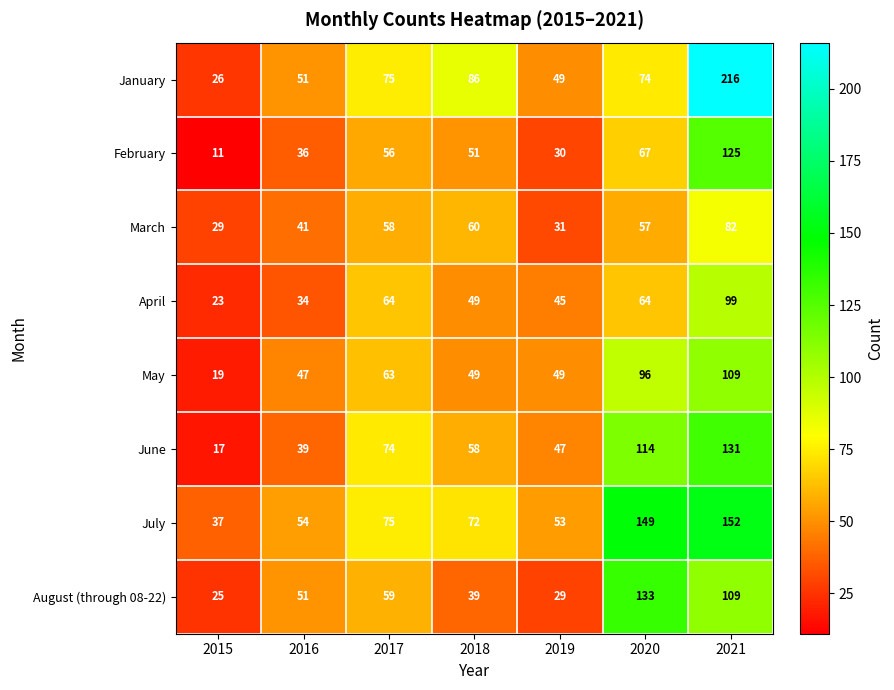

At how many categories does at least one series exceed 109?

2